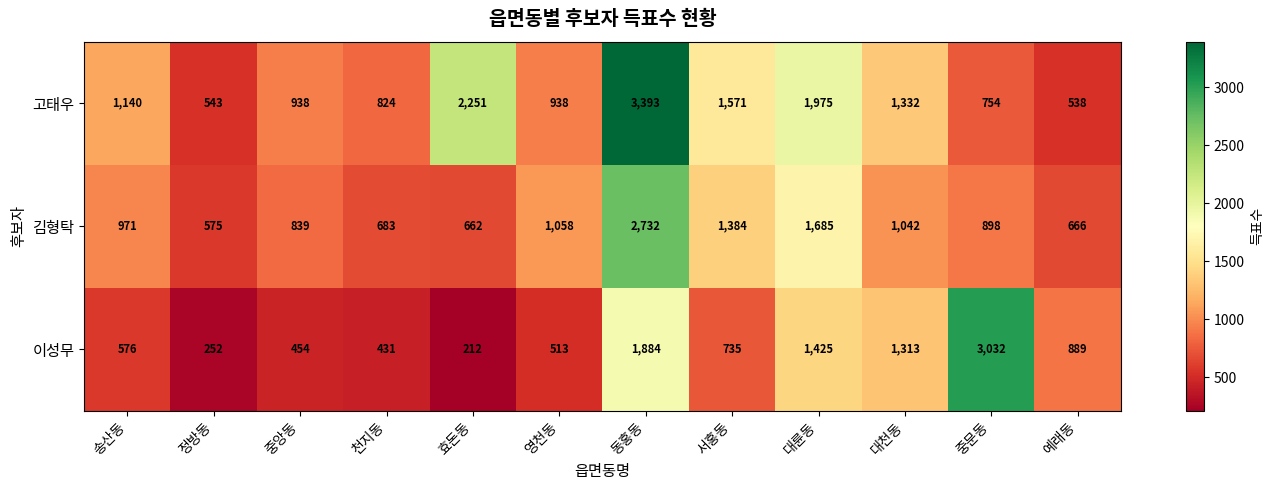

Between 중앙동 and 예래동, which series saw the biggest shift?

이성무